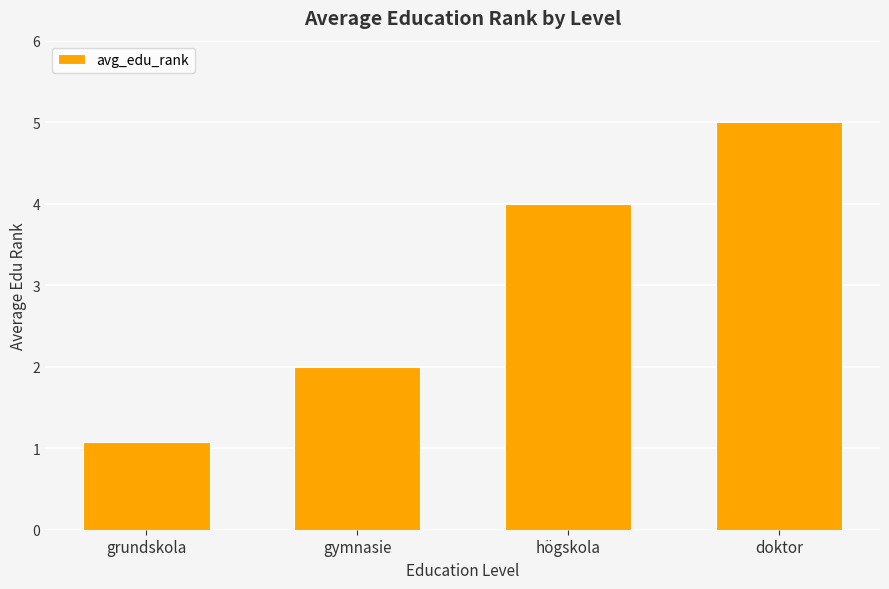

Reading left to right, transcribe all the data shown in this chart.

grundskola=1.1	gymnasie=2.0	högskola=4.0	doktor=5.0